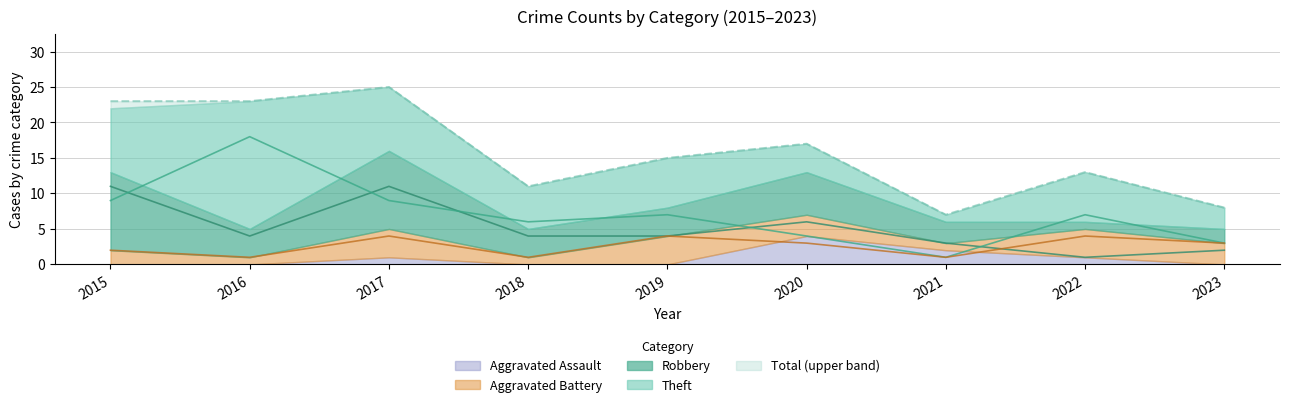

At which category is the sum across all series the highest?

2017